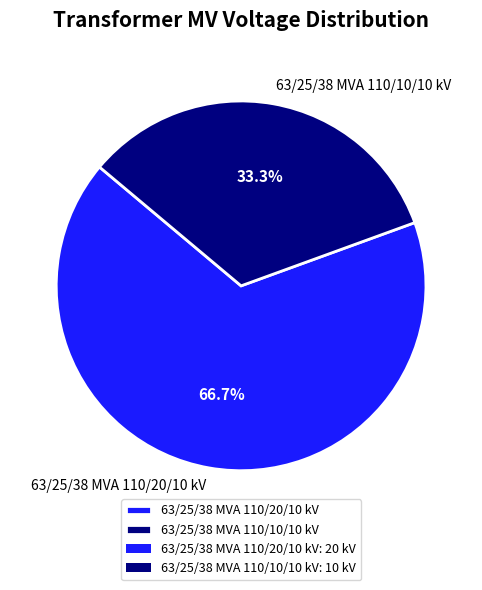

How many segments does this pie chart have?

2